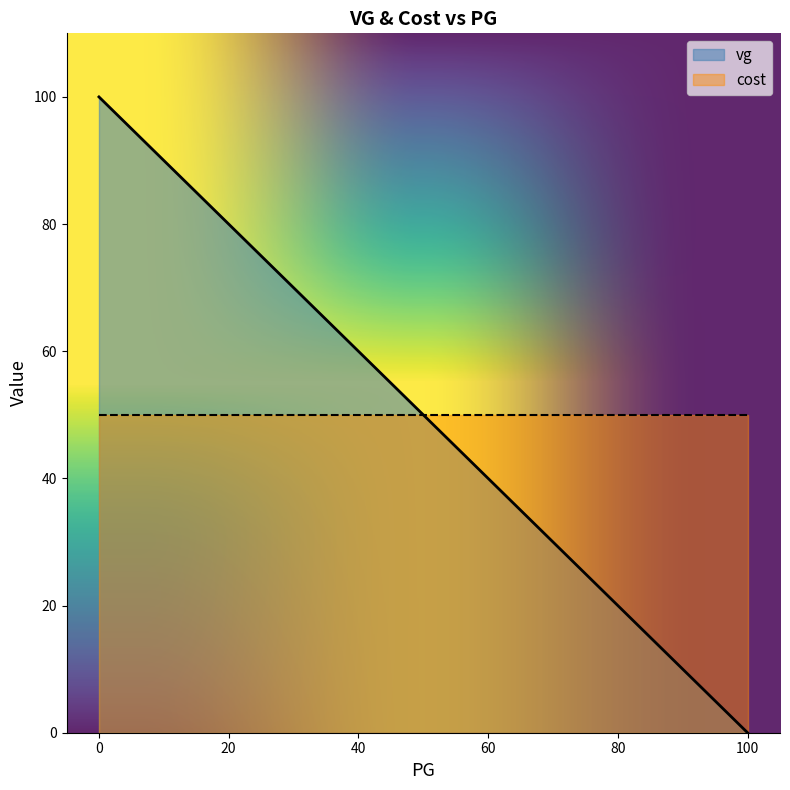

Rank the series by their average value, from lowest to highest.

cost, vg